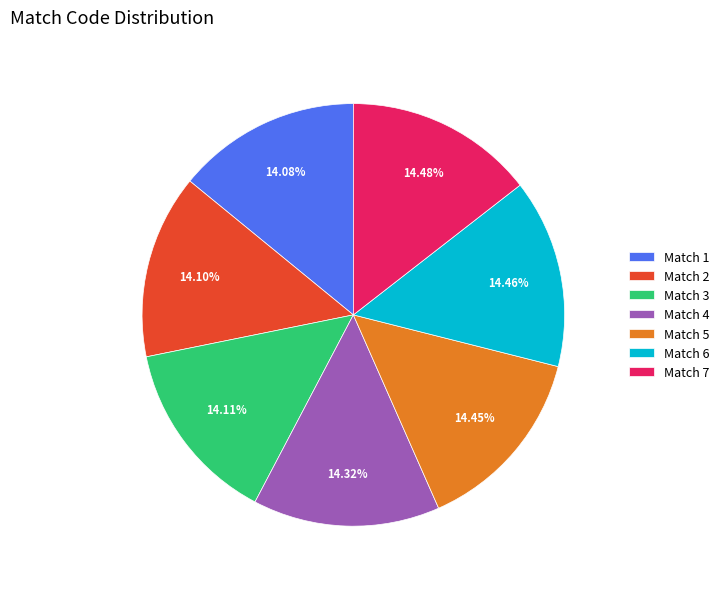

To the nearest percent, what is the combined percentage of Match 5 and Match 2?

29%